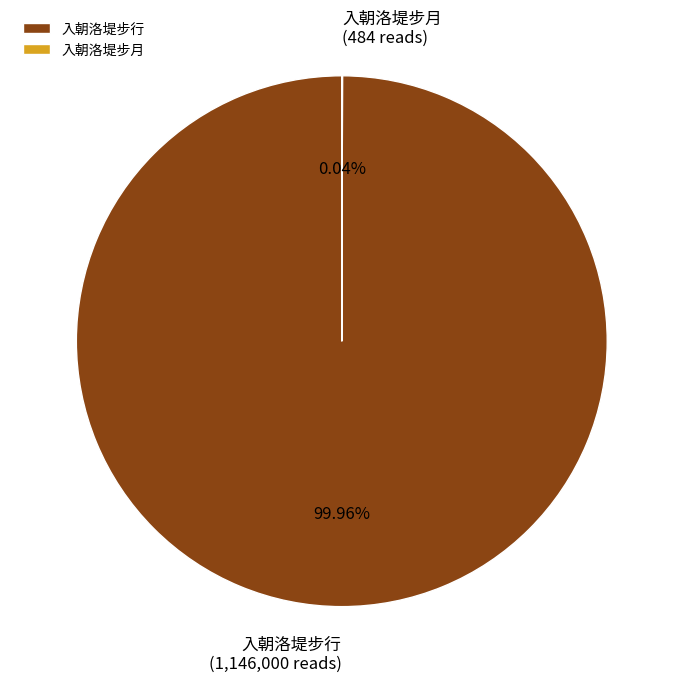

Which slice is the largest?

入朝洛堤步行